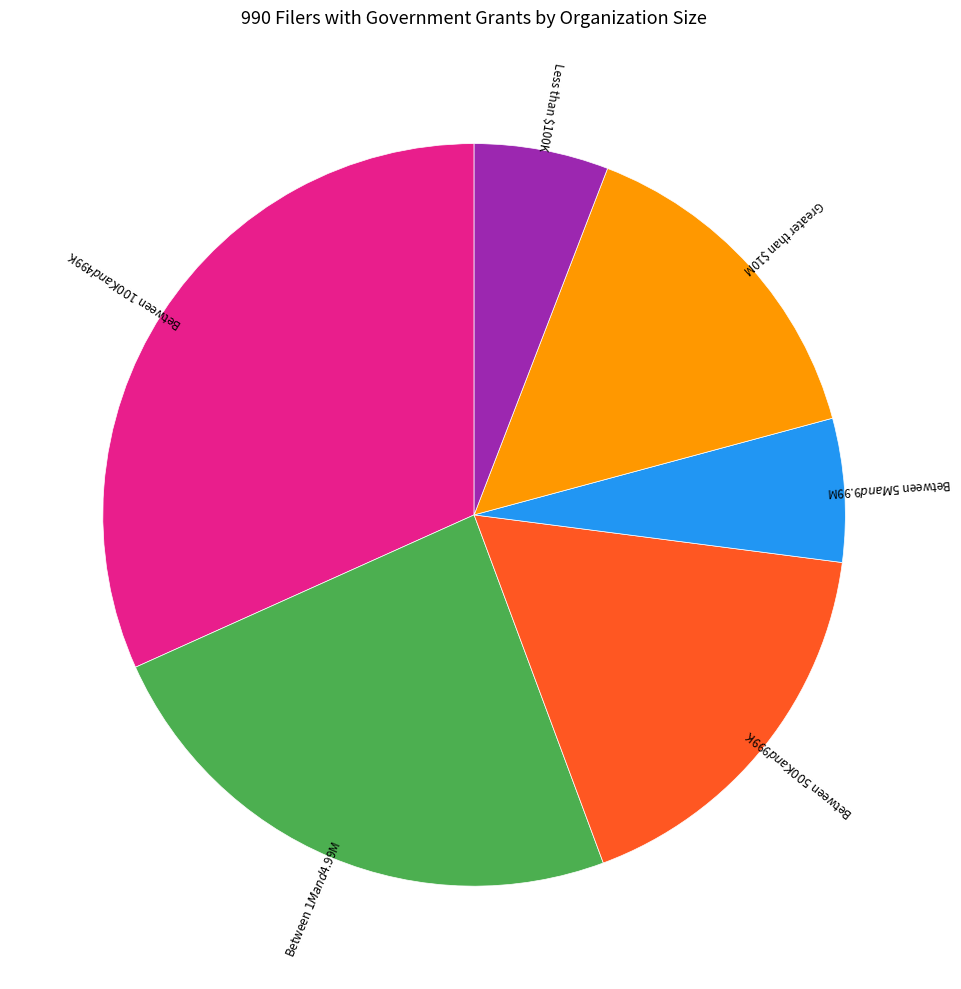

Which category has the biggest portion of the pie?

Between $100K and $499K